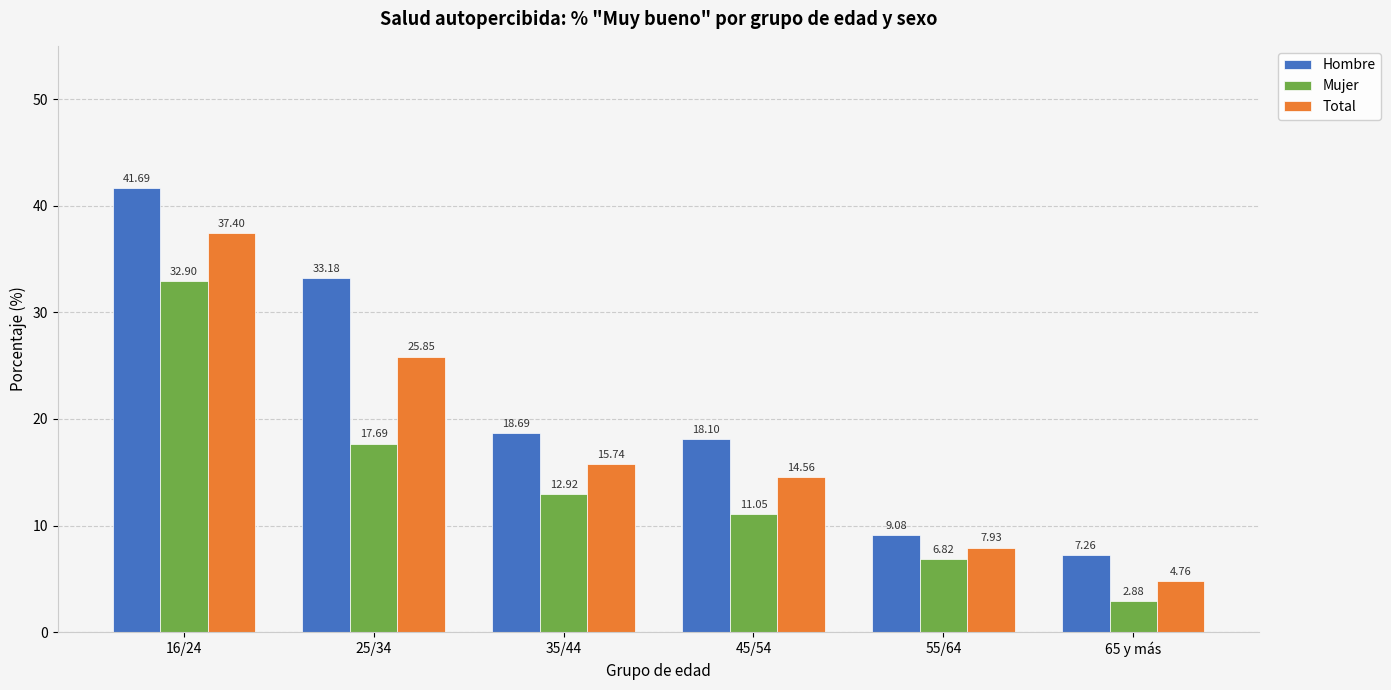

What is the difference between the maximum and minimum values in the Hombre series?

34.4